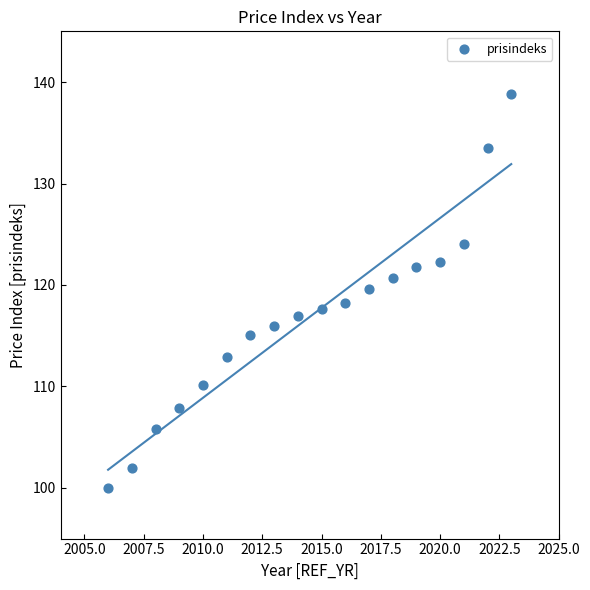

What is the range of X values (max minus min)?

17.0